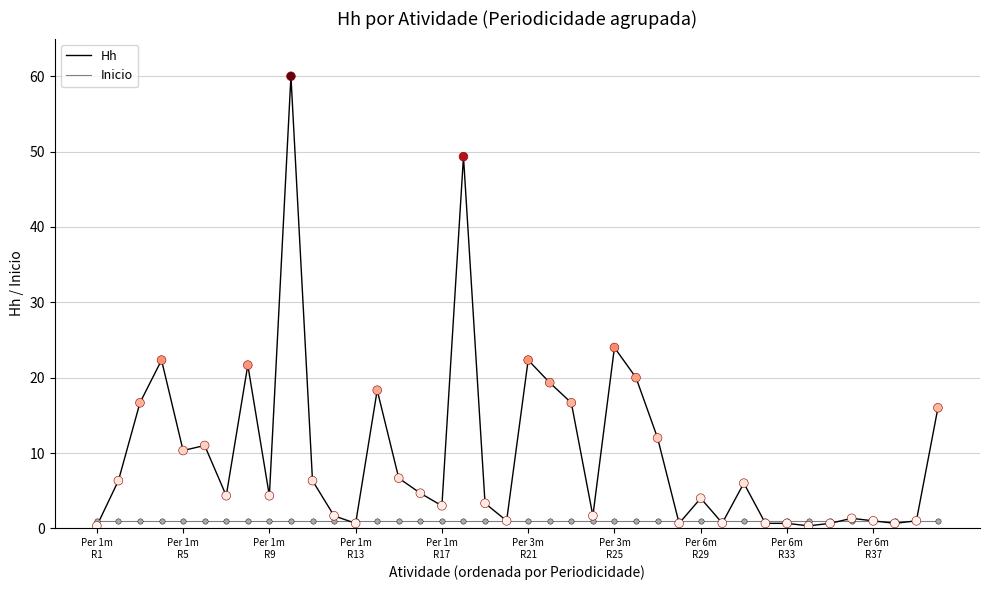

Which series has the largest total across all categories?

Hh